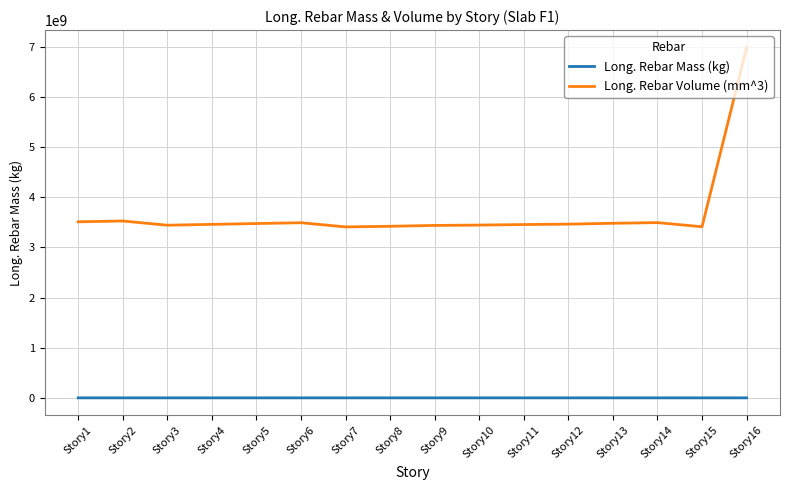

The value of Long. Rebar Volume (mm^3) at Story13 is 3482887311.6. True or false?

True